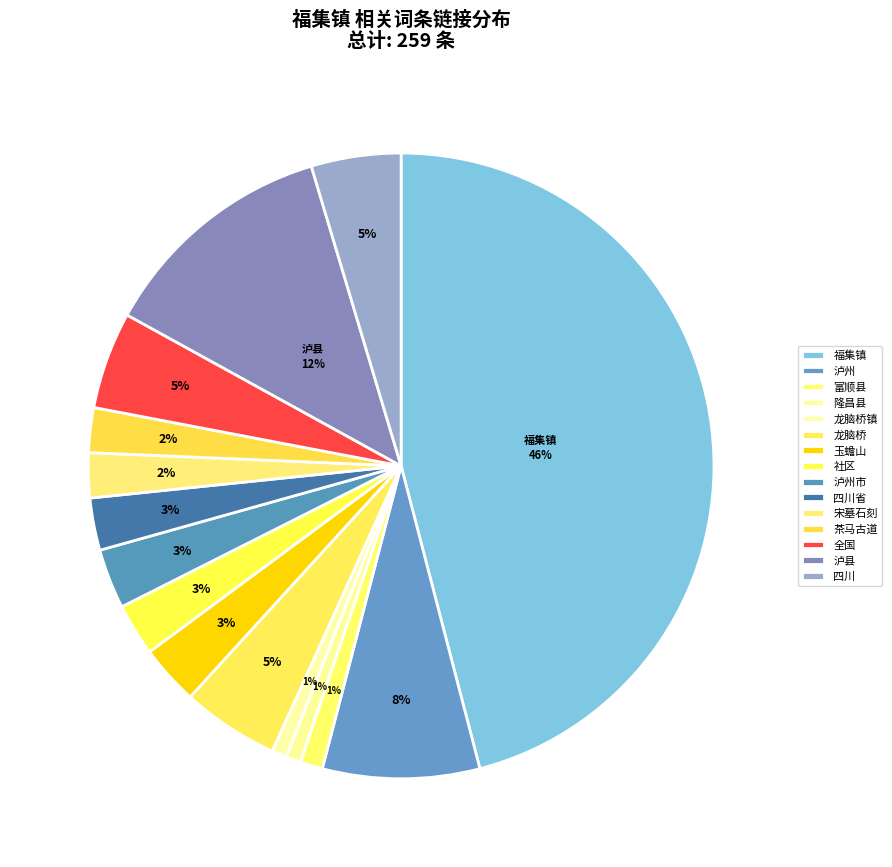

To the nearest percent, what is the difference between the 富顺县 and 社区 slice percentages?

2%